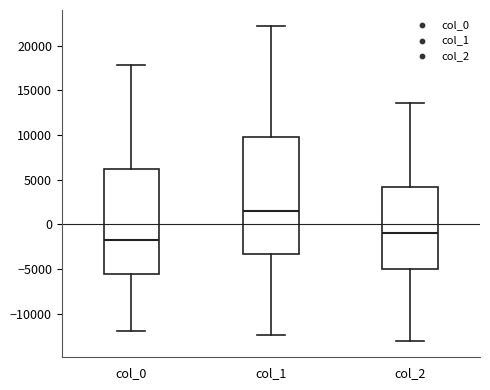

Where does the upper whisker of the box for col_1 end on the y-axis? The values are not printed on the chart, so give them approximately, as read against the axis.

22000